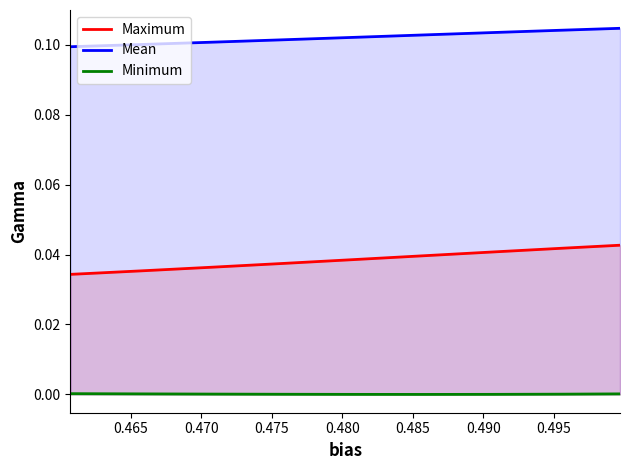

At how many categories does at least one series exceed 0?

9